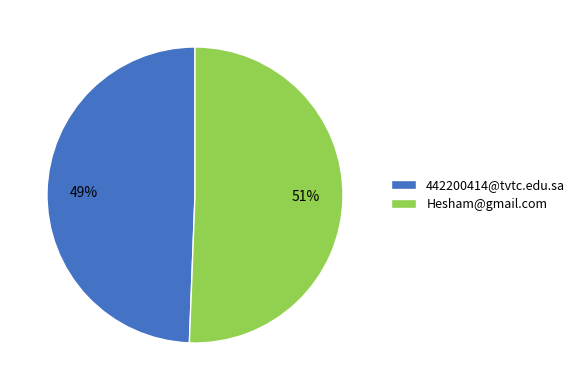

To the nearest percent, what portion does Hesham@gmail.com represent?

51%